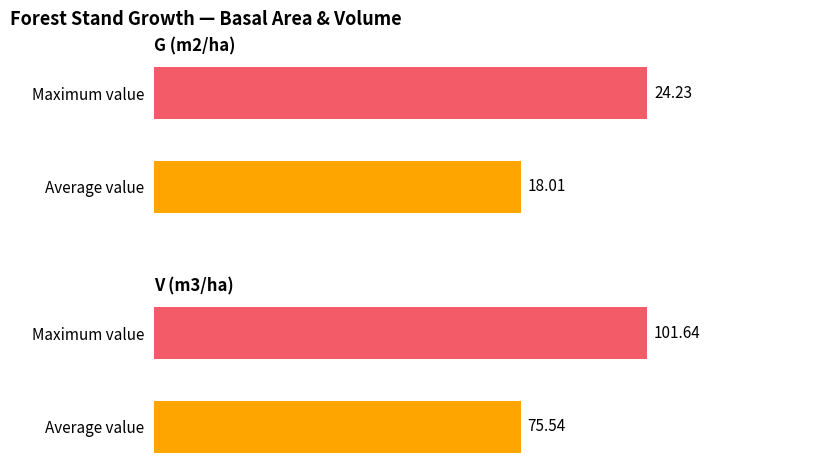

Which series has the largest total across all categories?

V (m3/ha)